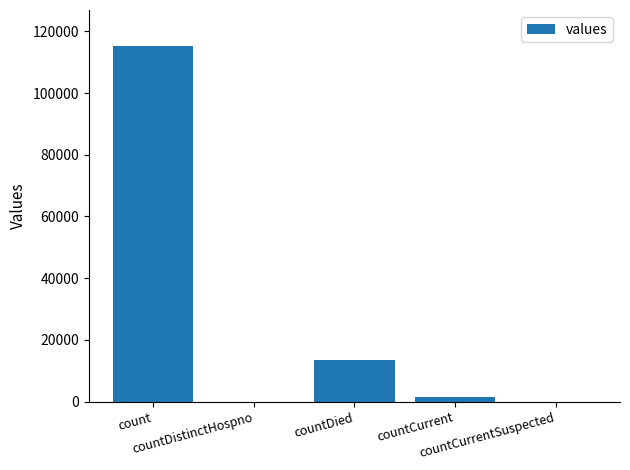

What is the change in value from countDistinctHospno to countCurrent?

+1383